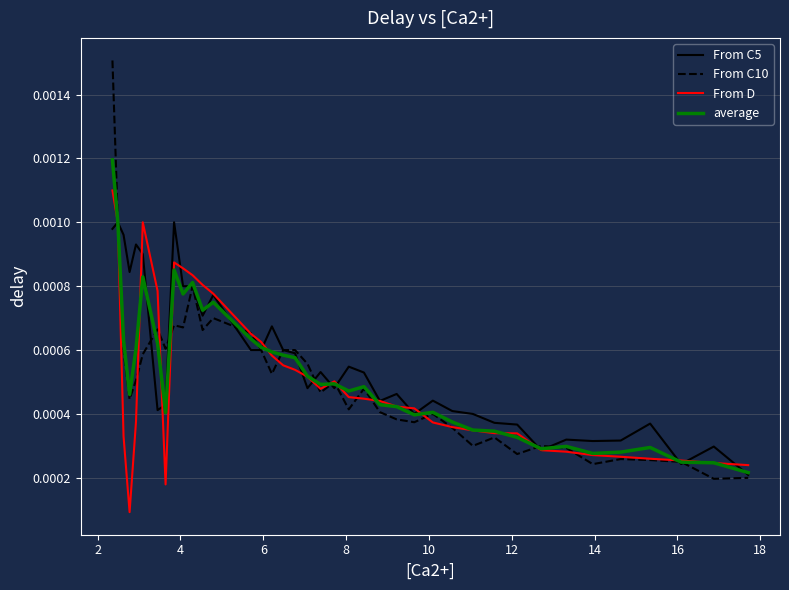

Which series has the largest range (max minus min)?

From C10